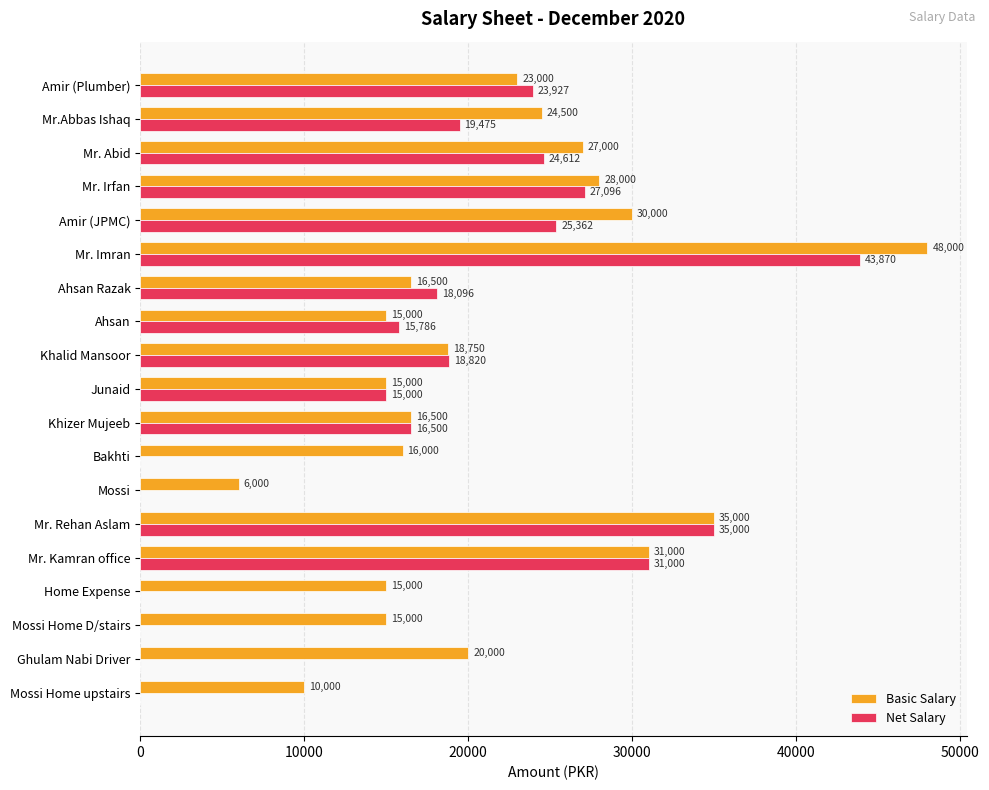

What are all the series names shown in the legend?

Basic Salary, Net Salary